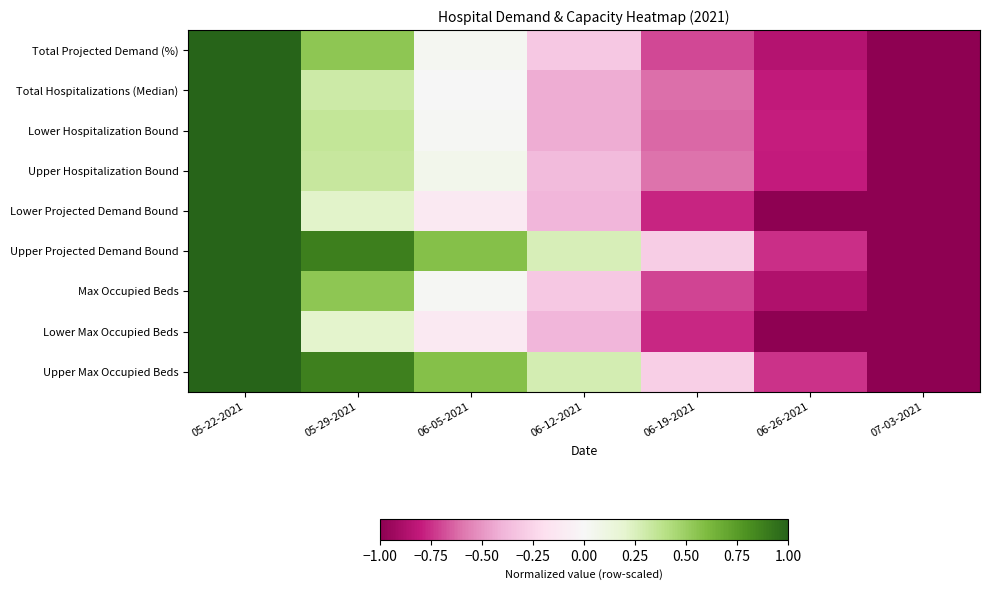

At 06-26-2021, list the series in order from smallest to largest.

Lower Max Occupied Beds, Lower Projected Demand Bound, Max Occupied Beds, Total Projected Demand (%), Total Hospitalizations (Median), Upper Hospitalization Bound, Lower Hospitalization Bound, Upper Projected Demand Bound, Upper Max Occupied Beds